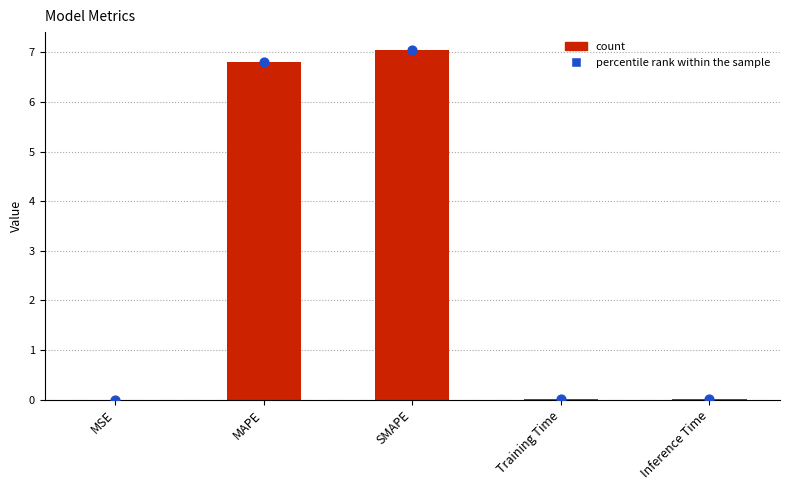

Which series reaches the maximum Y coordinate?

col_1